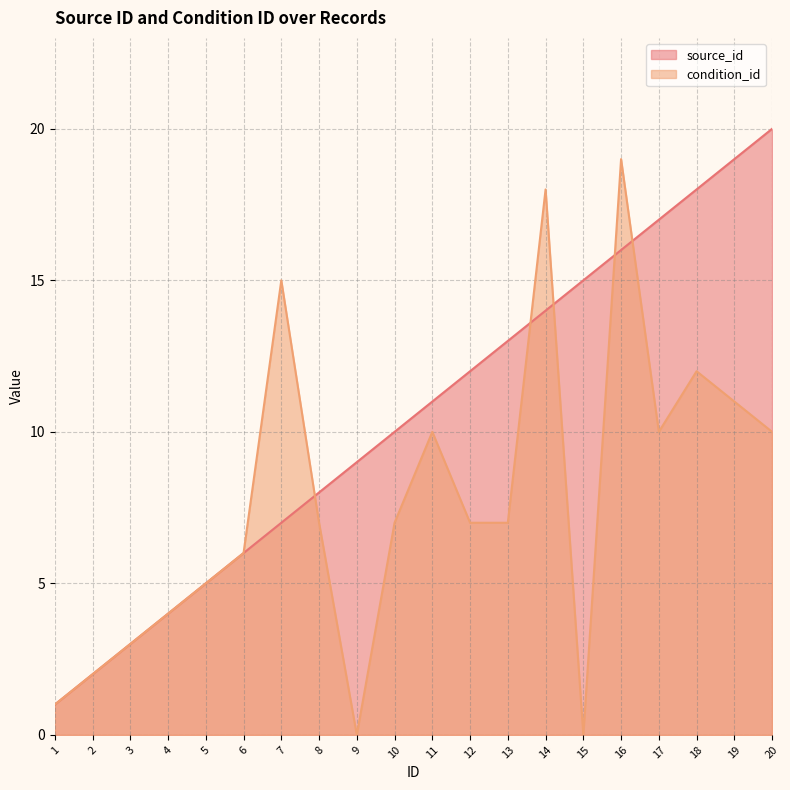

What is the greatest value displayed?

20